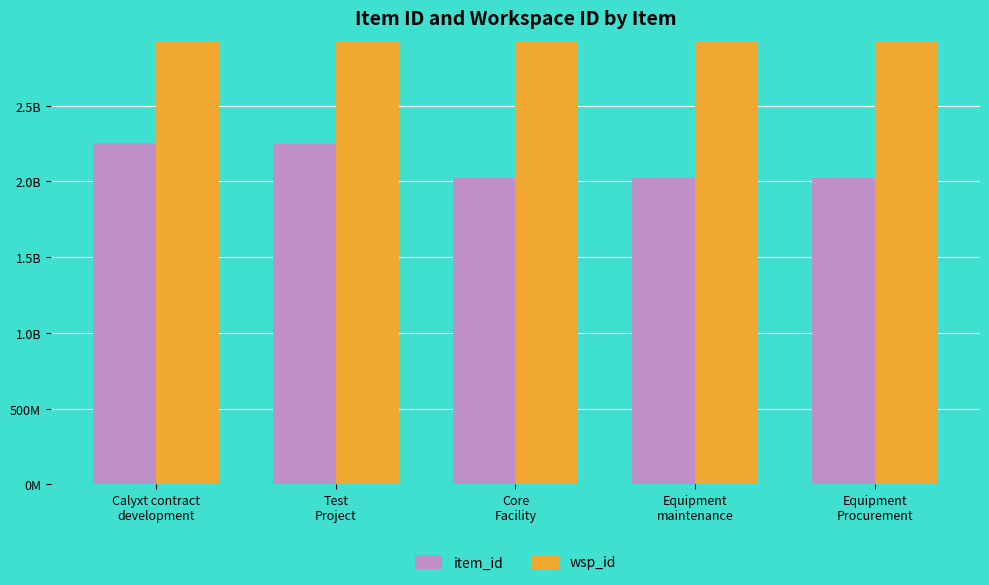

Which label corresponds to the smallest value in the chart?

Core
Facility